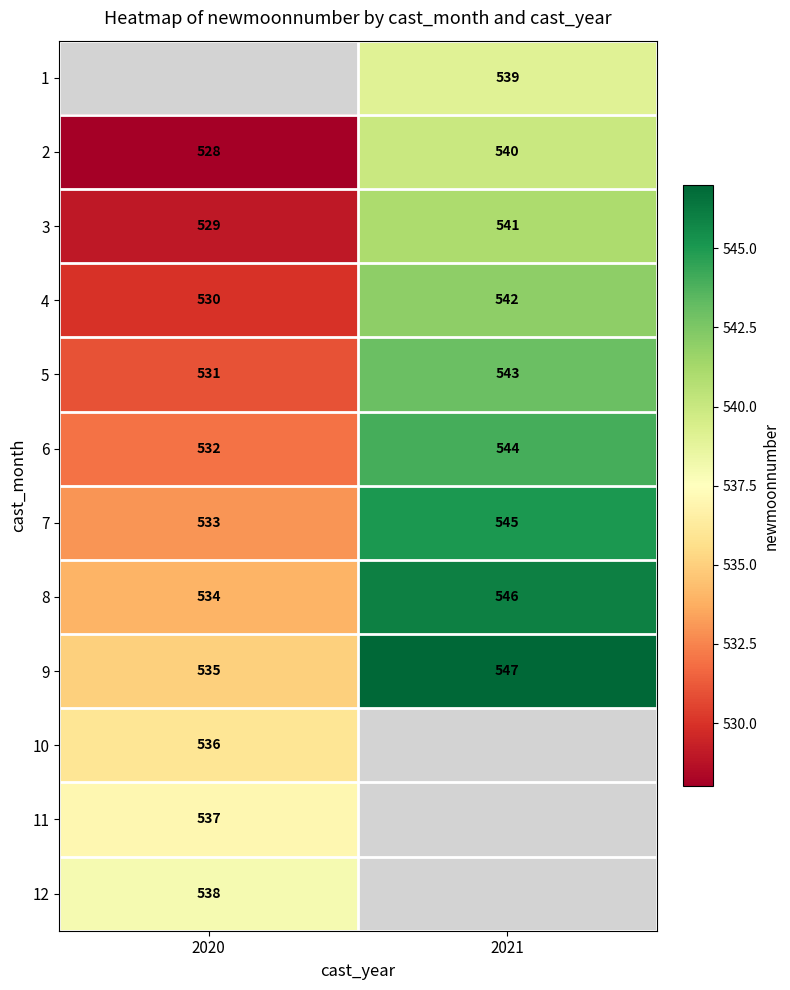

What is the spread (max minus min) of values at 2021?

8.0